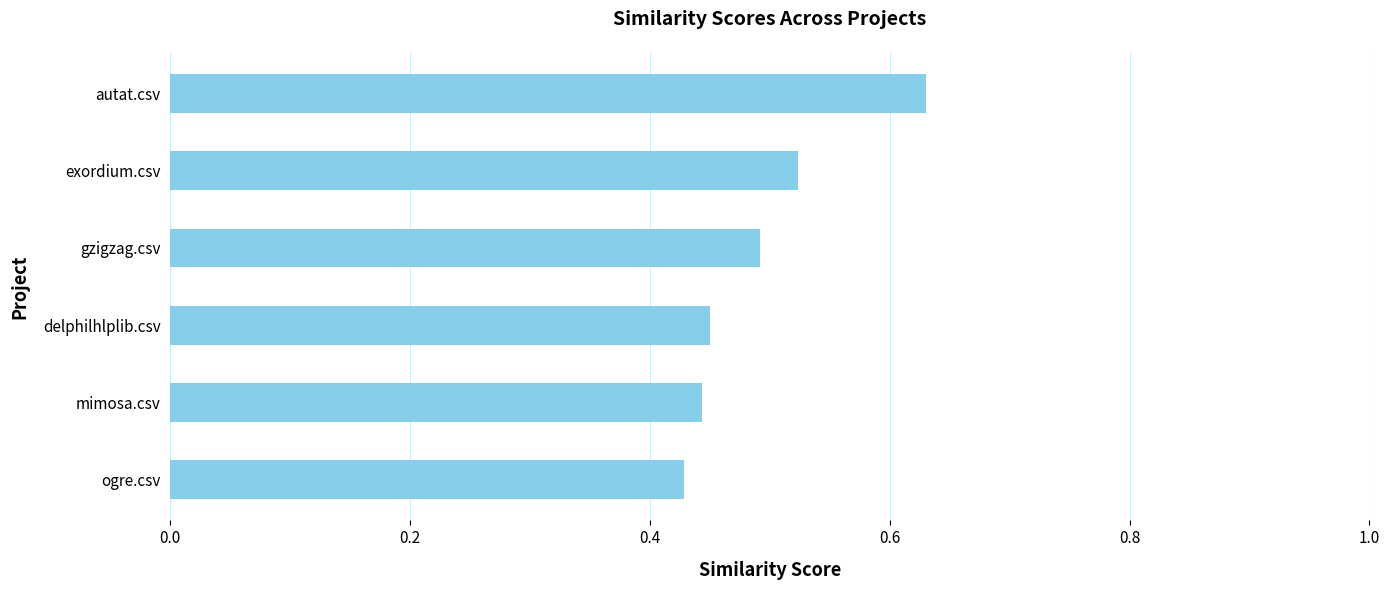

What position from the top is ogre.csv?

6